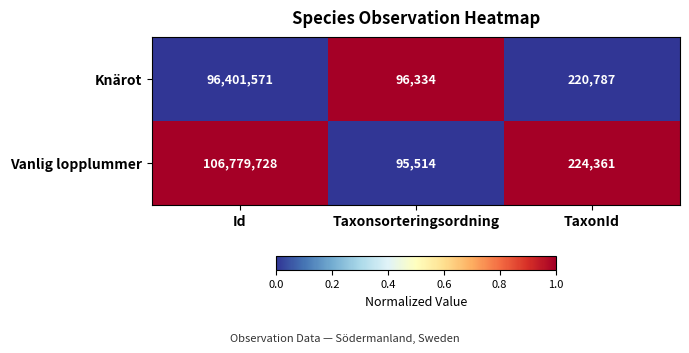

What is the total value across all series at Id?

203181299